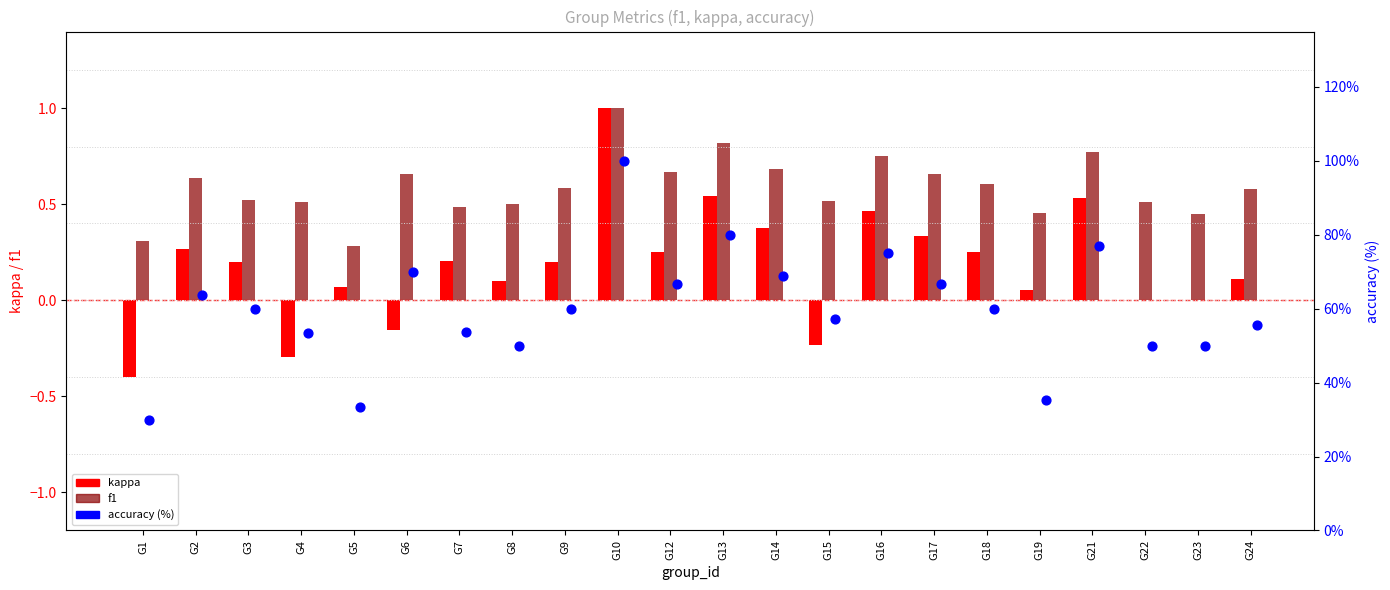

Which series reaches the maximum Y coordinate?

accuracy (%)